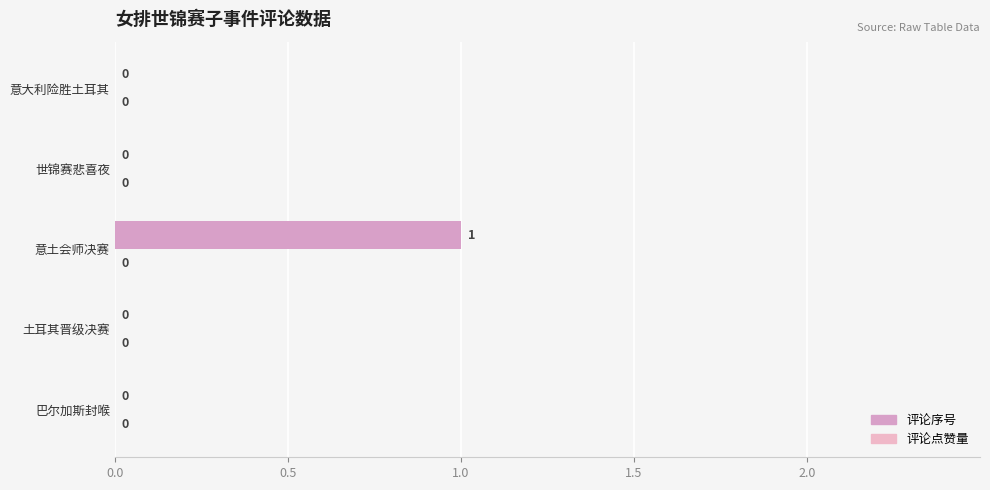

How many data points are above 0?

1